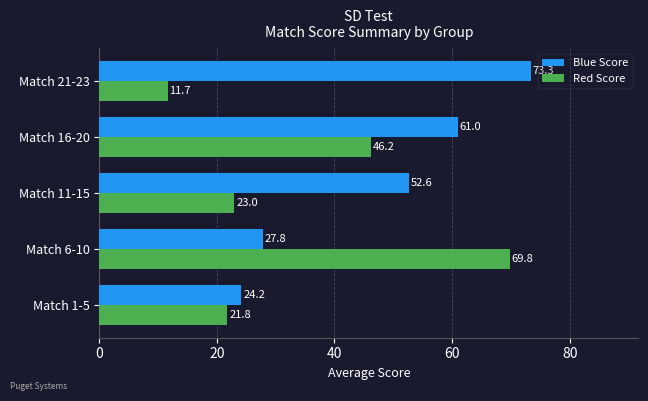

True or false: Blue Score has a value of 13.5 at Match 1-5.

False